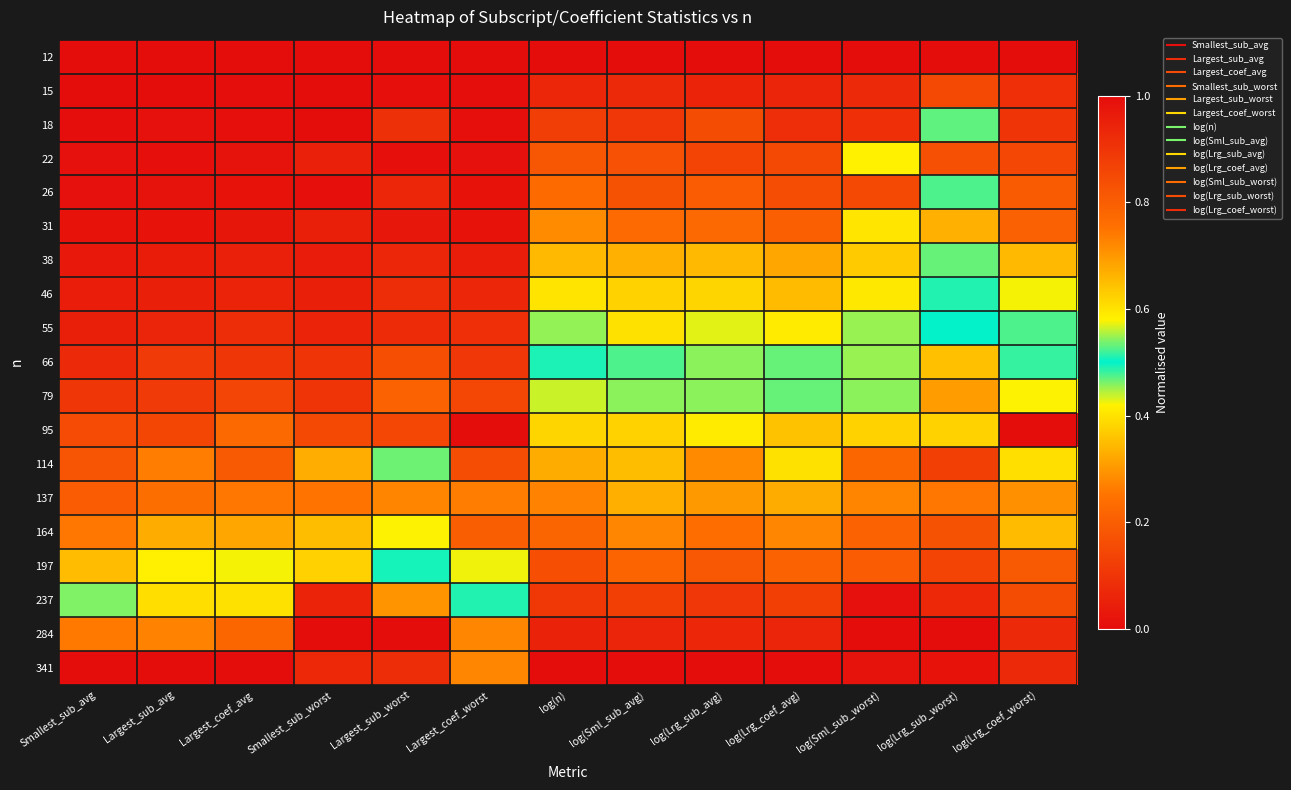

Reading right to left, list all the values displayed in this chart.

12: log(Lrg_coef_worst)=0.0	log(Lrg_sub_worst)=0.0	log(Sml_sub_worst)=0.0	log(Lrg_coef_avg)=0.0	log(Lrg_sub_avg)=0.0	log(Sml_sub_avg)=0.0	log(n)=0.0	Largest_coef_worst=0.0	Largest_sub_worst=0.0	Smallest_sub_worst=0.0	Largest_coef_avg=0.0	Largest_sub_avg=0.0	Smallest_sub_avg=0.0
15: log(Lrg_coef_worst)=0.1	log(Lrg_sub_worst)=0.1	log(Sml_sub_worst)=0.1	log(Lrg_coef_avg)=0.1	log(Lrg_sub_avg)=0.1	log(Sml_sub_avg)=0.1	log(n)=0.1	Largest_coef_worst=0.0	Largest_sub_worst=0.0	Smallest_sub_worst=0.0	Largest_coef_avg=0.0	Largest_sub_avg=0.0	Smallest_sub_avg=0.0
18: log(Lrg_coef_worst)=0.1	log(Lrg_sub_worst)=0.5	log(Sml_sub_worst)=0.1	log(Lrg_coef_avg)=0.1	log(Lrg_sub_avg)=0.2	log(Sml_sub_avg)=0.1	log(n)=0.1	Largest_coef_worst=0.0	Largest_sub_worst=0.1	Smallest_sub_worst=0.0	Largest_coef_avg=0.0	Largest_sub_avg=0.0	Smallest_sub_avg=0.0
22: log(Lrg_coef_worst)=0.1	log(Lrg_sub_worst)=0.2	log(Sml_sub_worst)=0.4	log(Lrg_coef_avg)=0.2	log(Lrg_sub_avg)=0.1	log(Sml_sub_avg)=0.2	log(n)=0.2	Largest_coef_worst=0.0	Largest_sub_worst=0.0	Smallest_sub_worst=0.1	Largest_coef_avg=0.0	Largest_sub_avg=0.0	Smallest_sub_avg=0.0
26: log(Lrg_coef_worst)=0.2	log(Lrg_sub_worst)=0.5	log(Sml_sub_worst)=0.1	log(Lrg_coef_avg)=0.2	log(Lrg_sub_avg)=0.2	log(Sml_sub_avg)=0.2	log(n)=0.2	Largest_coef_worst=0.0	Largest_sub_worst=0.1	Smallest_sub_worst=0.0	Largest_coef_avg=0.0	Largest_sub_avg=0.0	Smallest_sub_avg=0.0
31: log(Lrg_coef_worst)=0.2	log(Lrg_sub_worst)=0.3	log(Sml_sub_worst)=0.4	log(Lrg_coef_avg)=0.2	log(Lrg_sub_avg)=0.2	log(Sml_sub_avg)=0.2	log(n)=0.3	Largest_coef_worst=0.0	Largest_sub_worst=0.0	Smallest_sub_worst=0.0	Largest_coef_avg=0.0	Largest_sub_avg=0.0	Smallest_sub_avg=0.0
38: log(Lrg_coef_worst)=0.3	log(Lrg_sub_worst)=0.5	log(Sml_sub_worst)=0.4	log(Lrg_coef_avg)=0.3	log(Lrg_sub_avg)=0.3	log(Sml_sub_avg)=0.3	log(n)=0.3	Largest_coef_worst=0.0	Largest_sub_worst=0.1	Smallest_sub_worst=0.0	Largest_coef_avg=0.0	Largest_sub_avg=0.0	Smallest_sub_avg=0.0
46: log(Lrg_coef_worst)=0.4	log(Lrg_sub_worst)=0.5	log(Sml_sub_worst)=0.4	log(Lrg_coef_avg)=0.3	log(Lrg_sub_avg)=0.4	log(Sml_sub_avg)=0.4	log(n)=0.4	Largest_coef_worst=0.1	Largest_sub_worst=0.1	Smallest_sub_worst=0.0	Largest_coef_avg=0.1	Largest_sub_avg=0.0	Smallest_sub_avg=0.0
55: log(Lrg_coef_worst)=0.5	log(Lrg_sub_worst)=0.5	log(Sml_sub_worst)=0.5	log(Lrg_coef_avg)=0.4	log(Lrg_sub_avg)=0.4	log(Sml_sub_avg)=0.4	log(n)=0.5	Largest_coef_worst=0.1	Largest_sub_worst=0.1	Smallest_sub_worst=0.1	Largest_coef_avg=0.1	Largest_sub_avg=0.1	Smallest_sub_avg=0.0
66: log(Lrg_coef_worst)=0.5	log(Lrg_sub_worst)=0.6	log(Sml_sub_worst)=0.5	log(Lrg_coef_avg)=0.5	log(Lrg_sub_avg)=0.5	log(Sml_sub_avg)=0.5	log(n)=0.5	Largest_coef_worst=0.1	Largest_sub_worst=0.2	Smallest_sub_worst=0.1	Largest_coef_avg=0.1	Largest_sub_avg=0.1	Smallest_sub_avg=0.1
79: log(Lrg_coef_worst)=0.6	log(Lrg_sub_worst)=0.7	log(Sml_sub_worst)=0.5	log(Lrg_coef_avg)=0.5	log(Lrg_sub_avg)=0.5	log(Sml_sub_avg)=0.5	log(n)=0.6	Largest_coef_worst=0.1	Largest_sub_worst=0.2	Smallest_sub_worst=0.1	Largest_coef_avg=0.1	Largest_sub_avg=0.1	Smallest_sub_avg=0.1
95: log(Lrg_coef_worst)=1.0	log(Lrg_sub_worst)=0.6	log(Sml_sub_worst)=0.6	log(Lrg_coef_avg)=0.6	log(Lrg_sub_avg)=0.6	log(Sml_sub_avg)=0.6	log(n)=0.6	Largest_coef_worst=1.0	Largest_sub_worst=0.1	Smallest_sub_worst=0.1	Largest_coef_avg=0.2	Largest_sub_avg=0.1	Smallest_sub_avg=0.2
114: log(Lrg_coef_worst)=0.6	log(Lrg_sub_worst)=0.9	log(Sml_sub_worst)=0.8	log(Lrg_coef_avg)=0.6	log(Lrg_sub_avg)=0.7	log(Sml_sub_avg)=0.7	log(n)=0.7	Largest_coef_worst=0.2	Largest_sub_worst=0.5	Smallest_sub_worst=0.3	Largest_coef_avg=0.2	Largest_sub_avg=0.3	Smallest_sub_avg=0.2
137: log(Lrg_coef_worst)=0.7	log(Lrg_sub_worst)=0.7	log(Sml_sub_worst)=0.7	log(Lrg_coef_avg)=0.7	log(Lrg_sub_avg)=0.7	log(Sml_sub_avg)=0.7	log(n)=0.7	Largest_coef_worst=0.3	Largest_sub_worst=0.3	Smallest_sub_worst=0.3	Largest_coef_avg=0.3	Largest_sub_avg=0.2	Smallest_sub_avg=0.2
164: log(Lrg_coef_worst)=0.7	log(Lrg_sub_worst)=0.8	log(Sml_sub_worst)=0.8	log(Lrg_coef_avg)=0.7	log(Lrg_sub_avg)=0.8	log(Sml_sub_avg)=0.7	log(n)=0.8	Largest_coef_worst=0.2	Largest_sub_worst=0.4	Smallest_sub_worst=0.4	Largest_coef_avg=0.3	Largest_sub_avg=0.3	Smallest_sub_avg=0.3
197: log(Lrg_coef_worst)=0.8	log(Lrg_sub_worst)=0.9	log(Sml_sub_worst)=0.8	log(Lrg_coef_avg)=0.8	log(Lrg_sub_avg)=0.8	log(Sml_sub_avg)=0.8	log(n)=0.8	Largest_coef_worst=0.4	Largest_sub_worst=0.5	Smallest_sub_worst=0.4	Largest_coef_avg=0.4	Largest_sub_avg=0.4	Smallest_sub_avg=0.3
237: log(Lrg_coef_worst)=0.8	log(Lrg_sub_worst)=0.9	log(Sml_sub_worst)=1.0	log(Lrg_coef_avg)=0.9	log(Lrg_sub_avg)=0.9	log(Sml_sub_avg)=0.9	log(n)=0.9	Largest_coef_worst=0.5	Largest_sub_worst=0.7	Smallest_sub_worst=0.9	Largest_coef_avg=0.6	Largest_sub_avg=0.6	Smallest_sub_avg=0.5
284: log(Lrg_coef_worst)=0.9	log(Lrg_sub_worst)=1.0	log(Sml_sub_worst)=1.0	log(Lrg_coef_avg)=0.9	log(Lrg_sub_avg)=0.9	log(Sml_sub_avg)=0.9	log(n)=0.9	Largest_coef_worst=0.7	Largest_sub_worst=1.0	Smallest_sub_worst=1.0	Largest_coef_avg=0.8	Largest_sub_avg=0.7	Smallest_sub_avg=0.7
341: log(Lrg_coef_worst)=0.9	log(Lrg_sub_worst)=1.0	log(Sml_sub_worst)=1.0	log(Lrg_coef_avg)=1.0	log(Lrg_sub_avg)=1.0	log(Sml_sub_avg)=1.0	log(n)=1.0	Largest_coef_worst=0.7	Largest_sub_worst=0.9	Smallest_sub_worst=0.9	Largest_coef_avg=1.0	Largest_sub_avg=1.0	Smallest_sub_avg=1.0